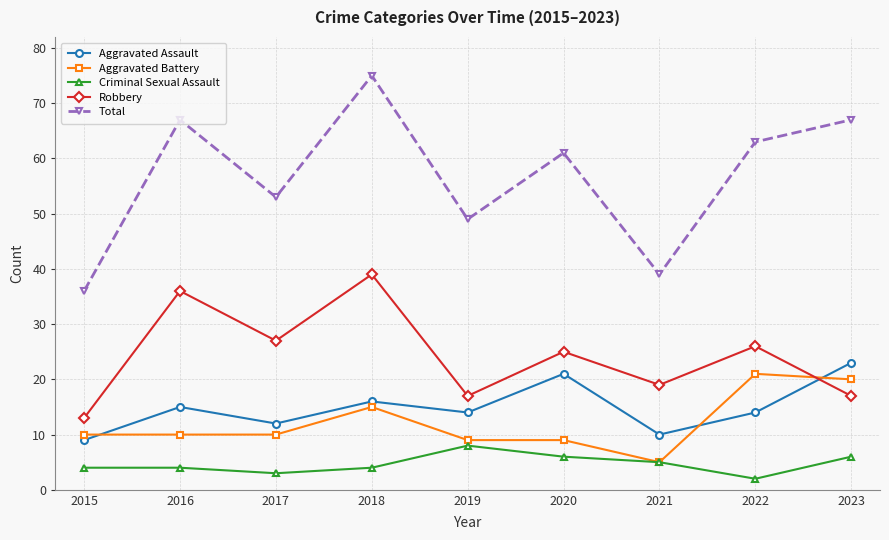

Read the Total value at 2016.

67